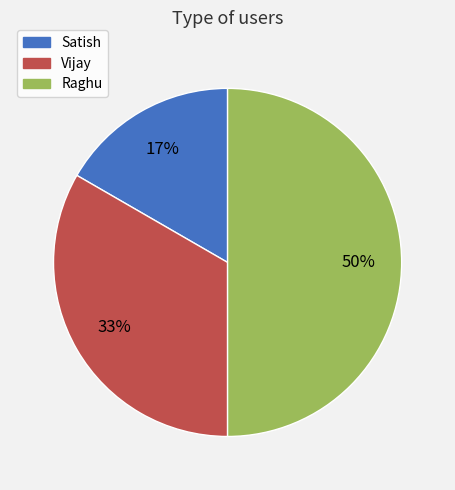

Does Satish represent more than half of the total?

No